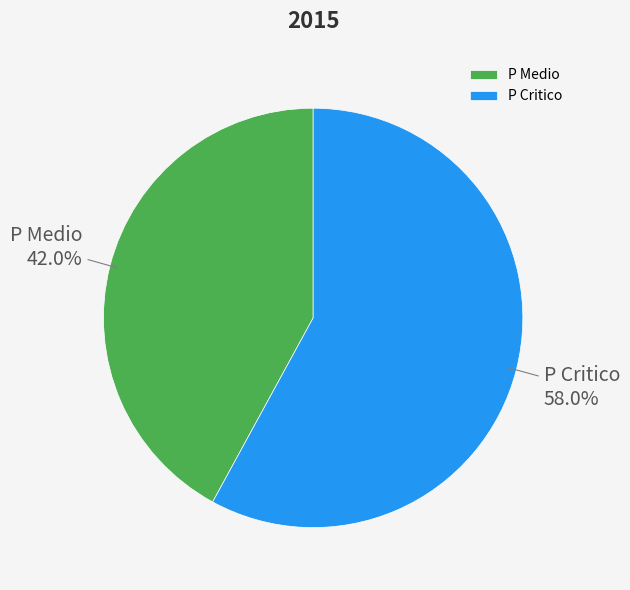

What is the ratio of the value at P Medio to the value at P Critico?

0.7